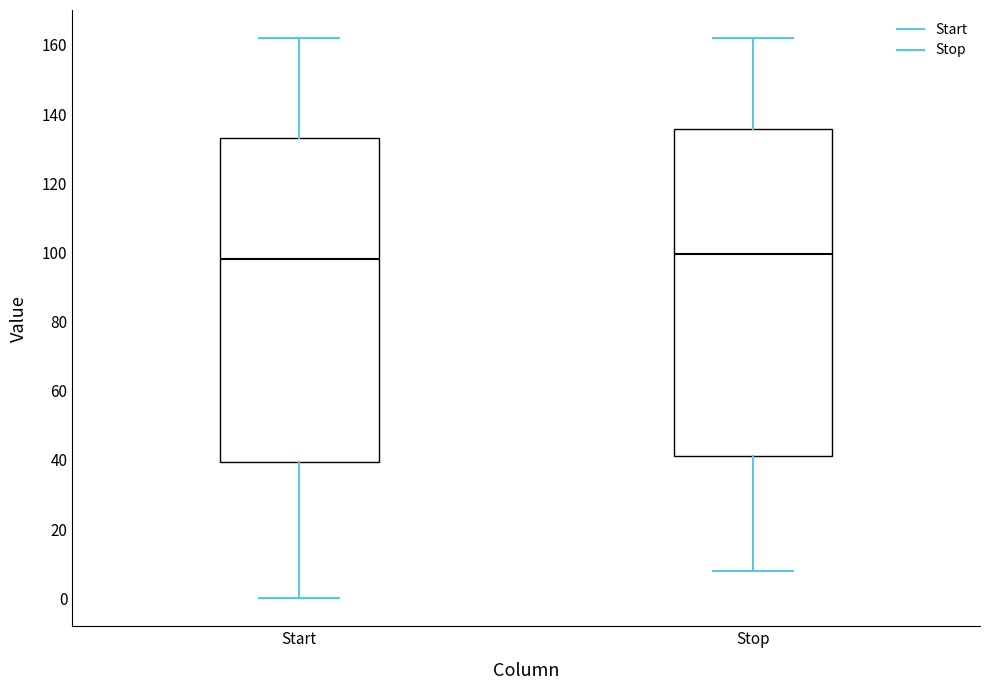

Where does the upper whisker of the box for Stop end on the y-axis? The values are not printed on the chart, so give them approximately, as read against the axis.

162